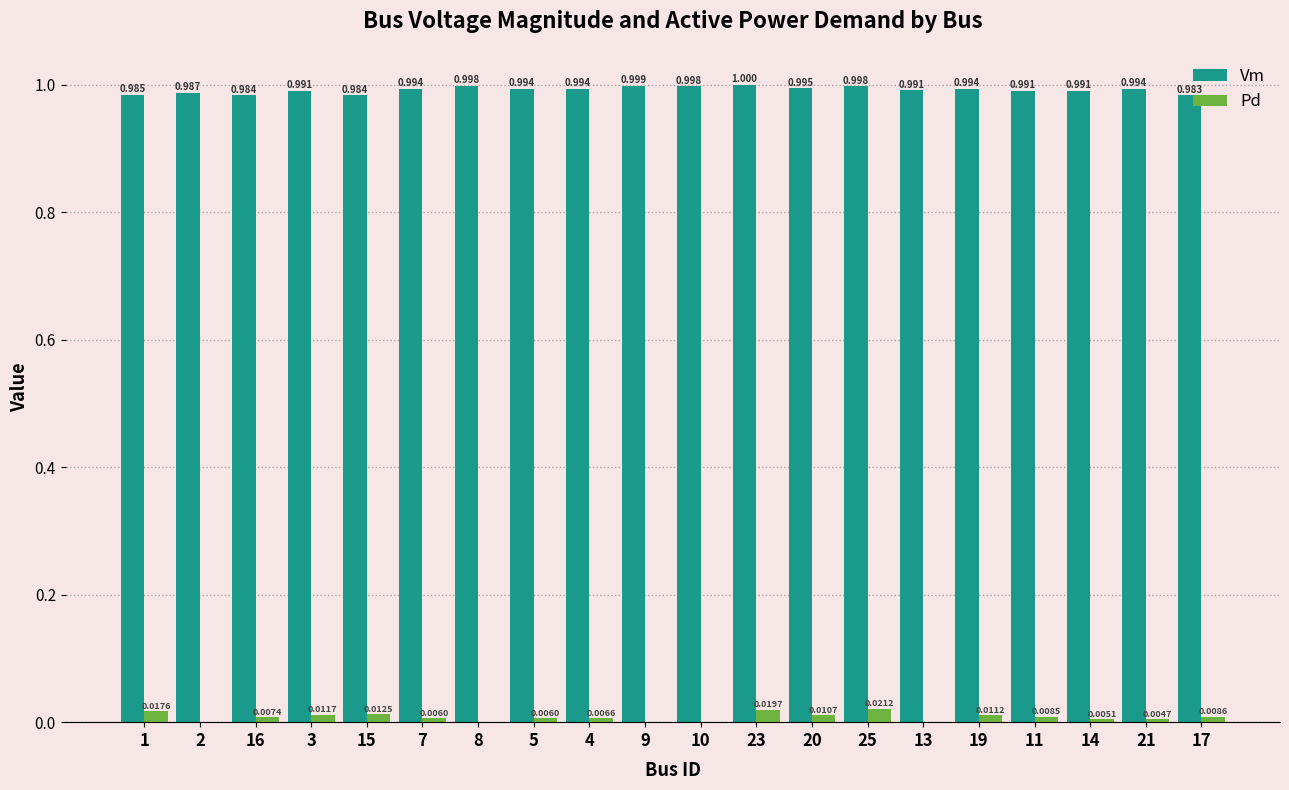

Where is Vm nearest to the value 0?

17